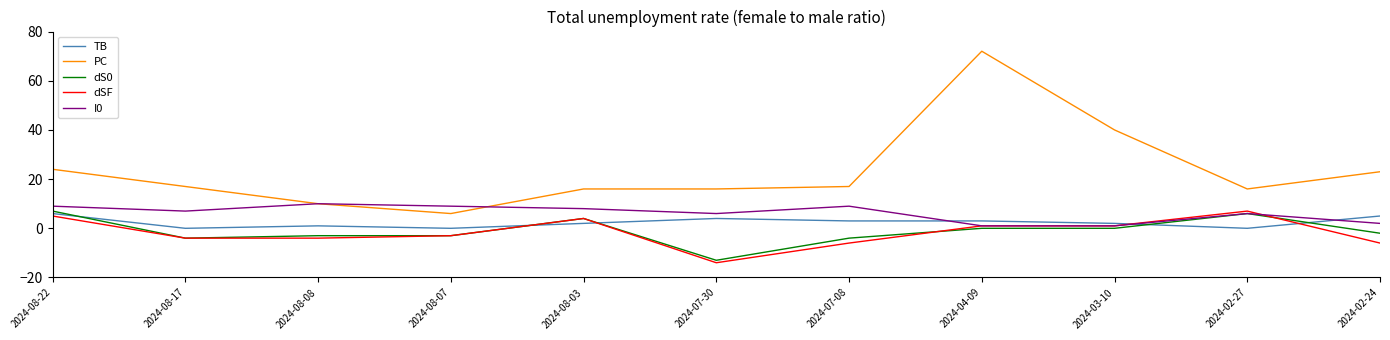

What position from the right is 2024-08-17?

10